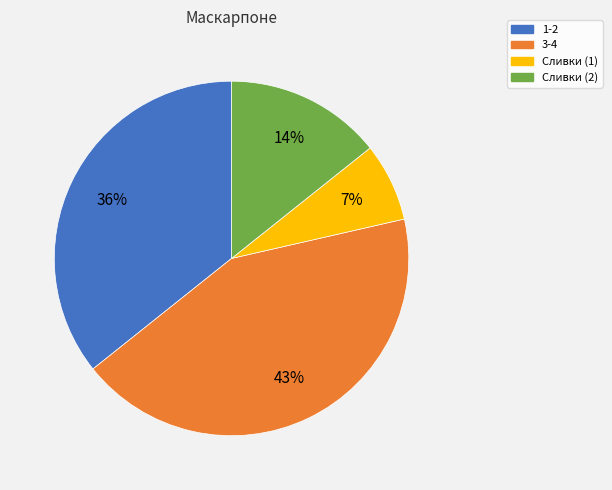

Is there any slice that represents more than half of the pie?

No